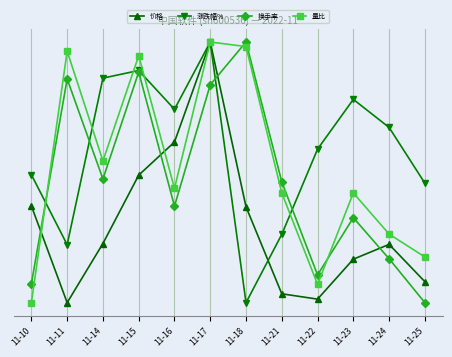

What are all the series names shown in the legend?

价格, 涨跌幅%, 换手率, 量比